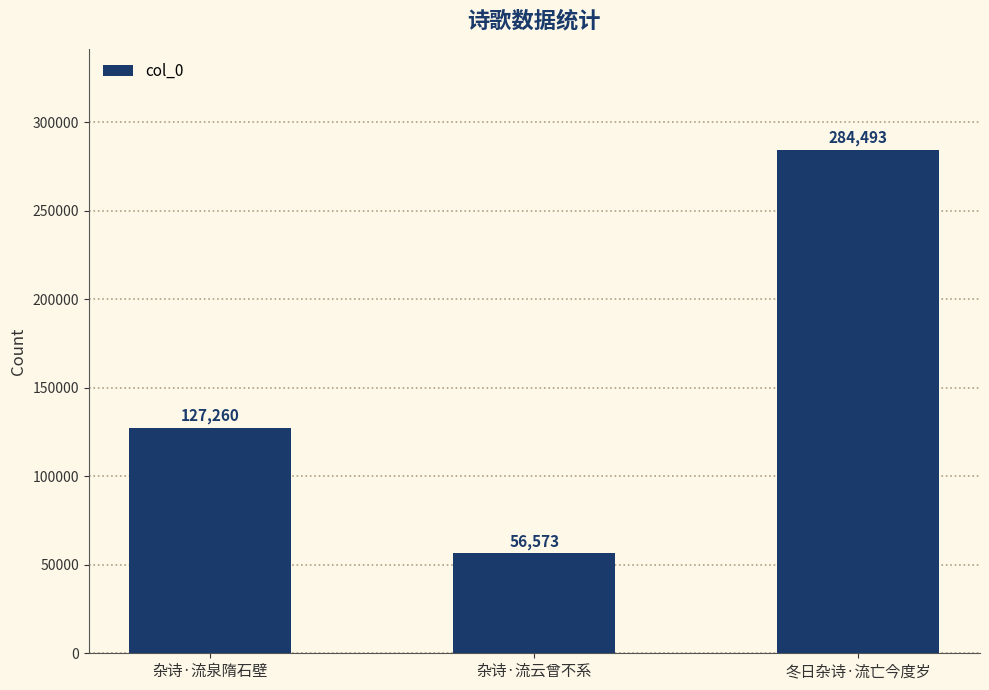

What is the label of the 1st bar from the left?

杂诗·流泉隋石壁